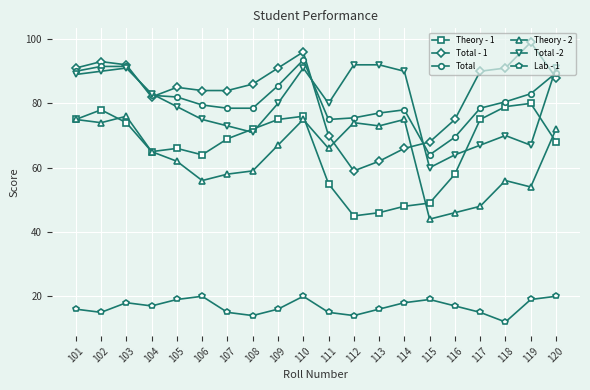

What is the value of the Total -2 point at the 11th from the left?

80.0